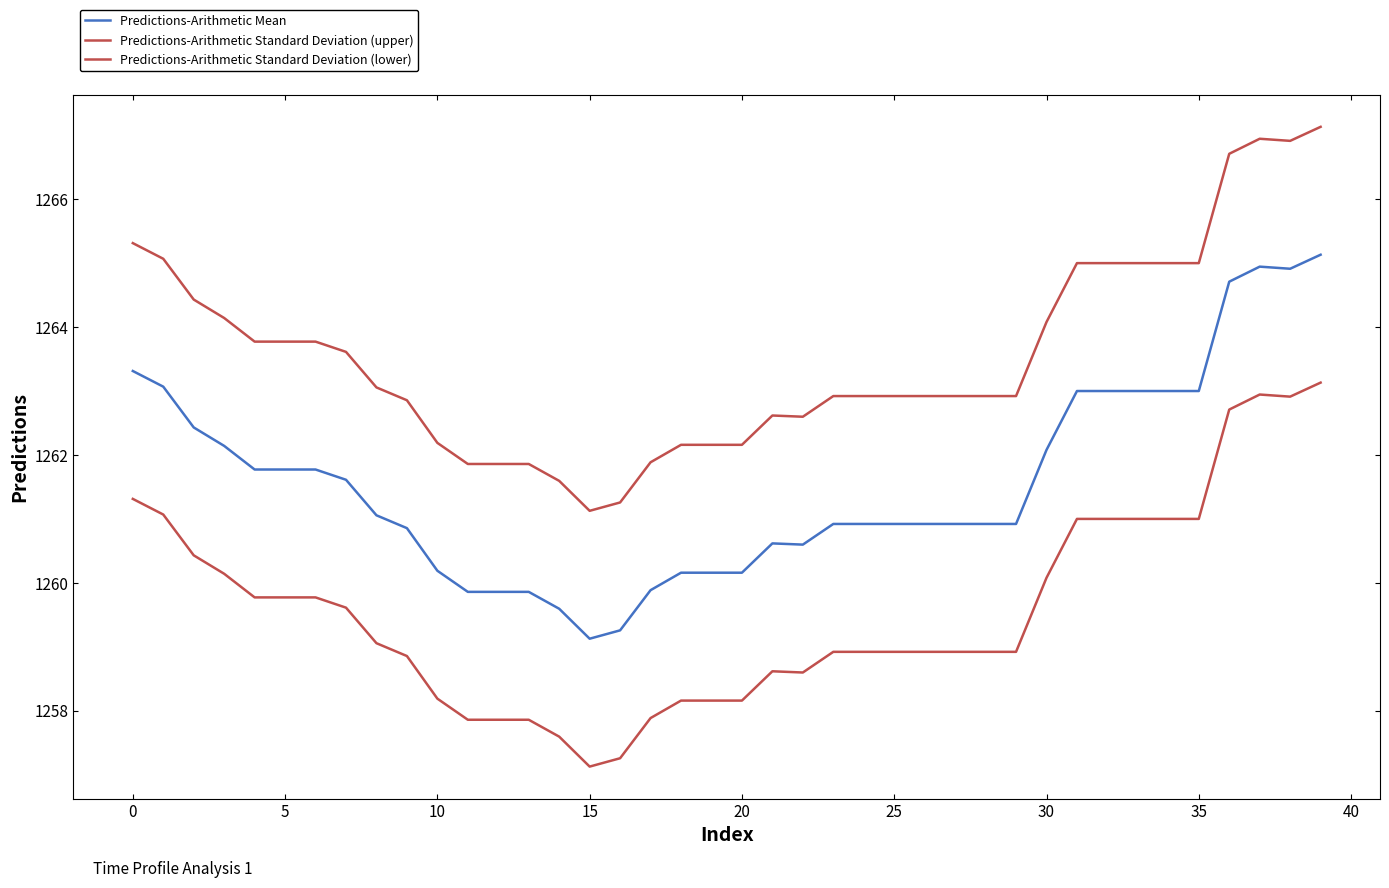

How many lines are shown in the chart?

3